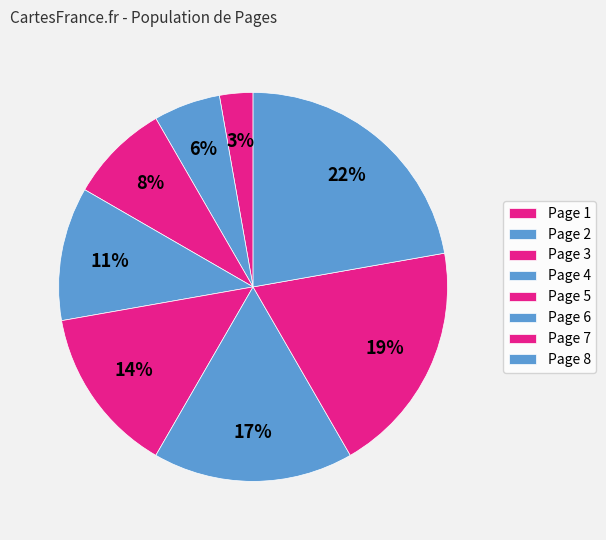

To the nearest percent, what percentage of the pie is Page 1?

3%